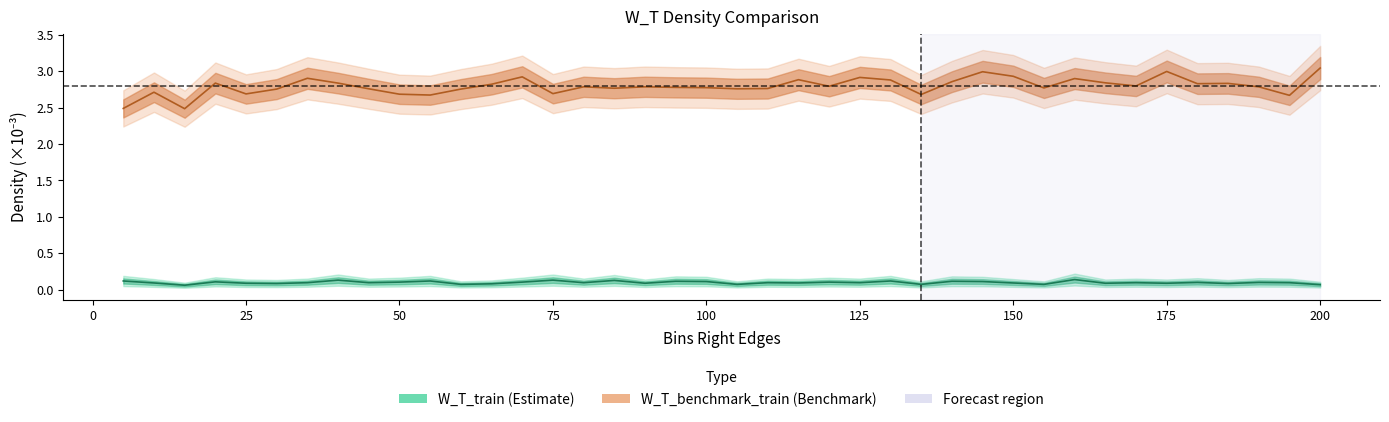

What is the value of the W_T_train point at the 6th from the left?

0.1